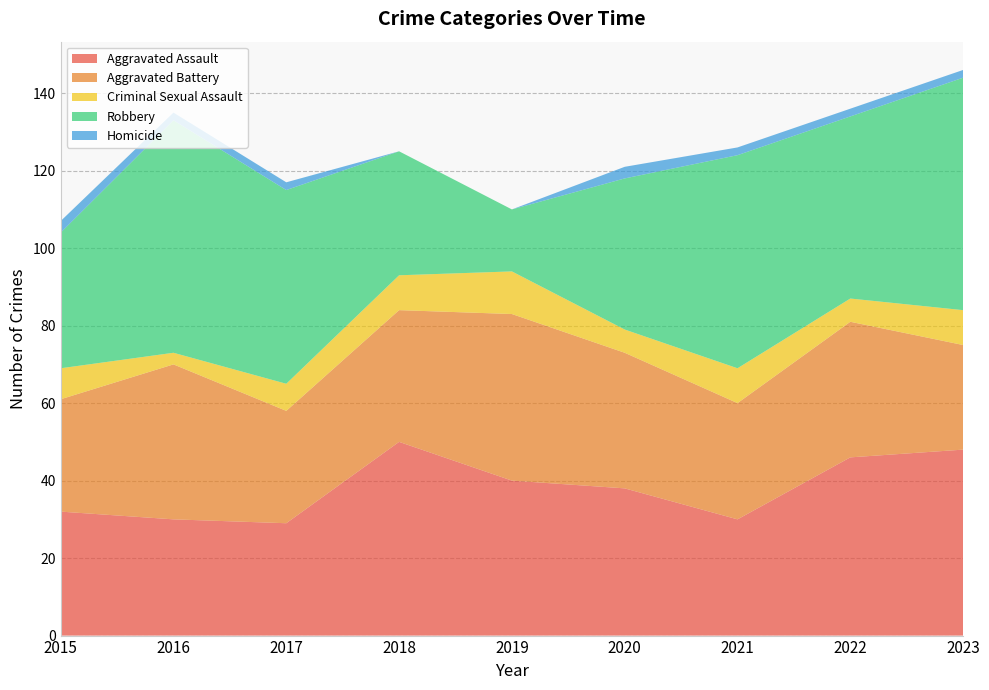

Reading right to left, transcribe all the data shown in this chart.

Aggravated Assault: 48	46	30	38	40	50	29	30	32
Aggravated Battery: 27	35	30	35	43	34	29	40	29
Criminal Sexual Assault: 9	6	9	6	11	9	7	3	8
Robbery: 60	47	55	39	16	32	50	60	35
Homicide: 2	2	2	3	0	0	2	2	3